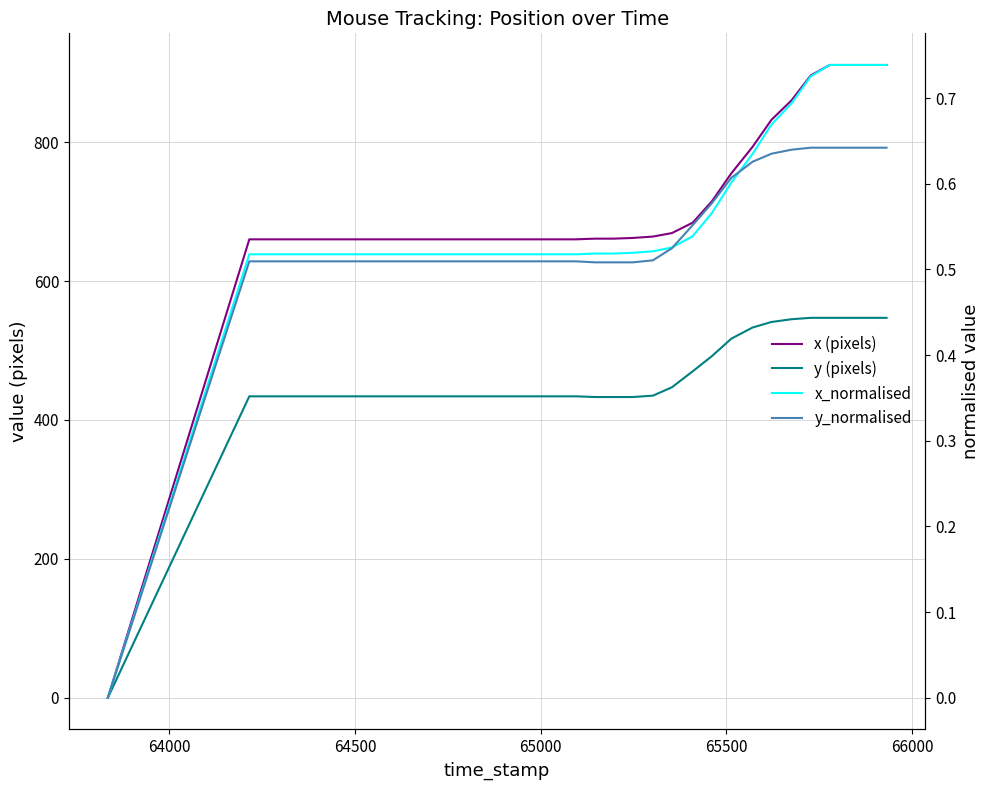

Count the number of categories in the chart.

40